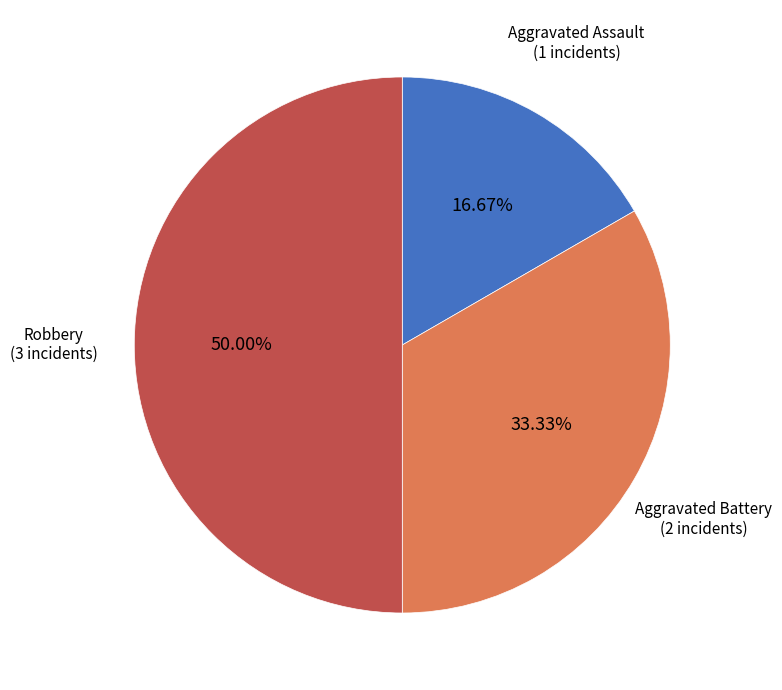

Is the sum of Aggravated Battery and Robbery greater than half?

Yes